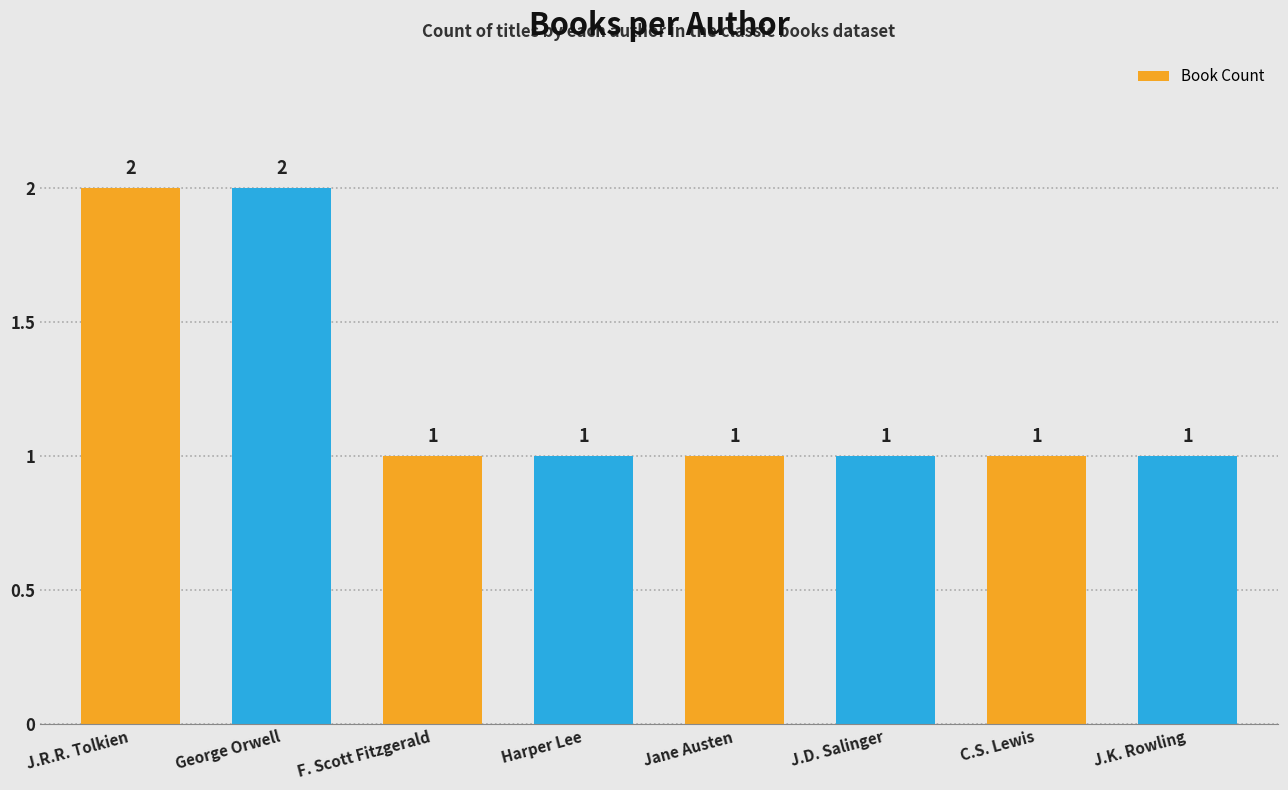

What is the value of the 1st bar from the left?

2